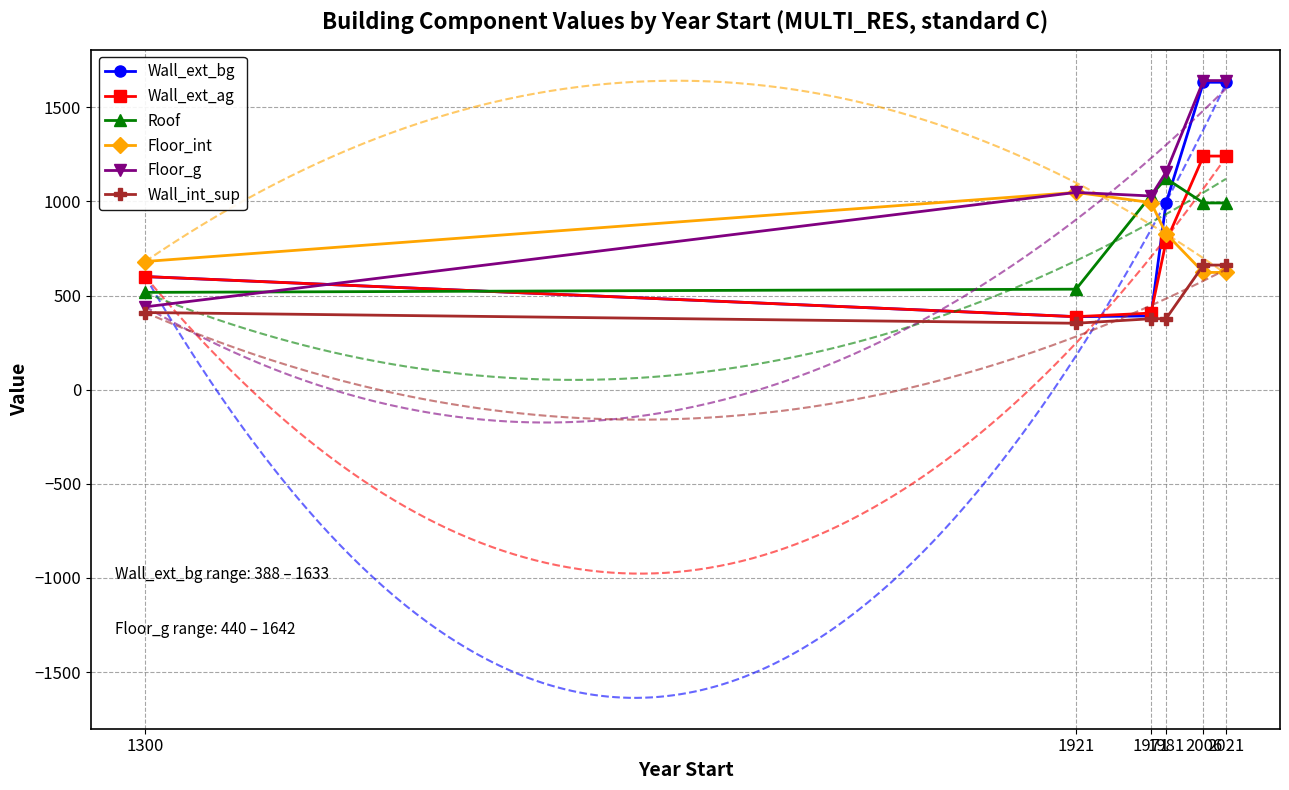

What is the sum of all Wall_int_sup values?

2841